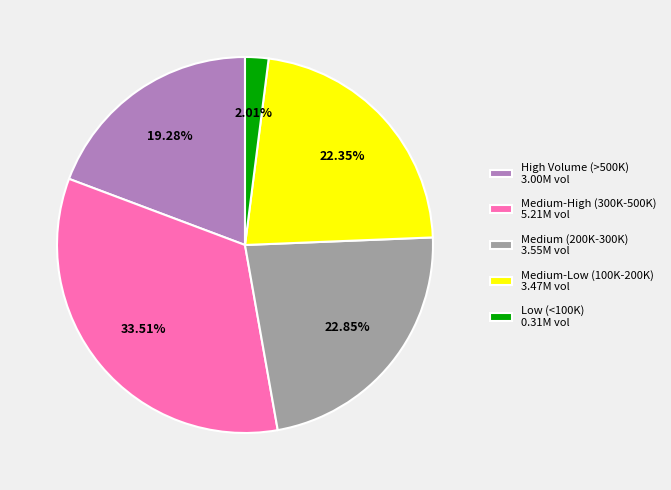

What is the ratio of the value at Medium (200K-300K) 3.55M vol to the value at High Volume (>500K) 3.00M vol?

1.2